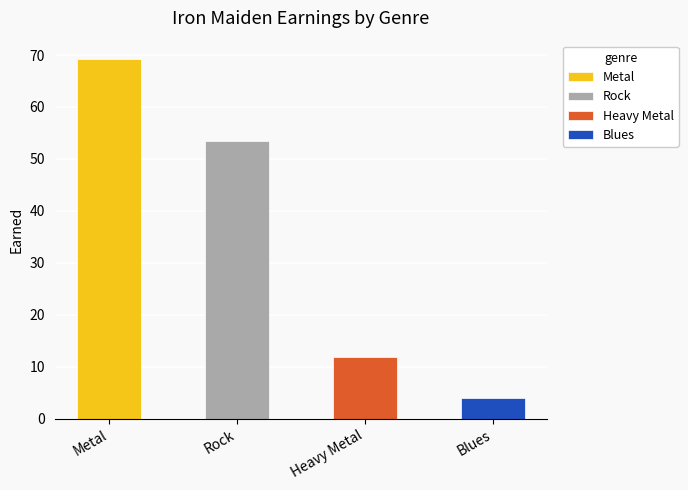

What is the total value across all series at Blues?

4.0